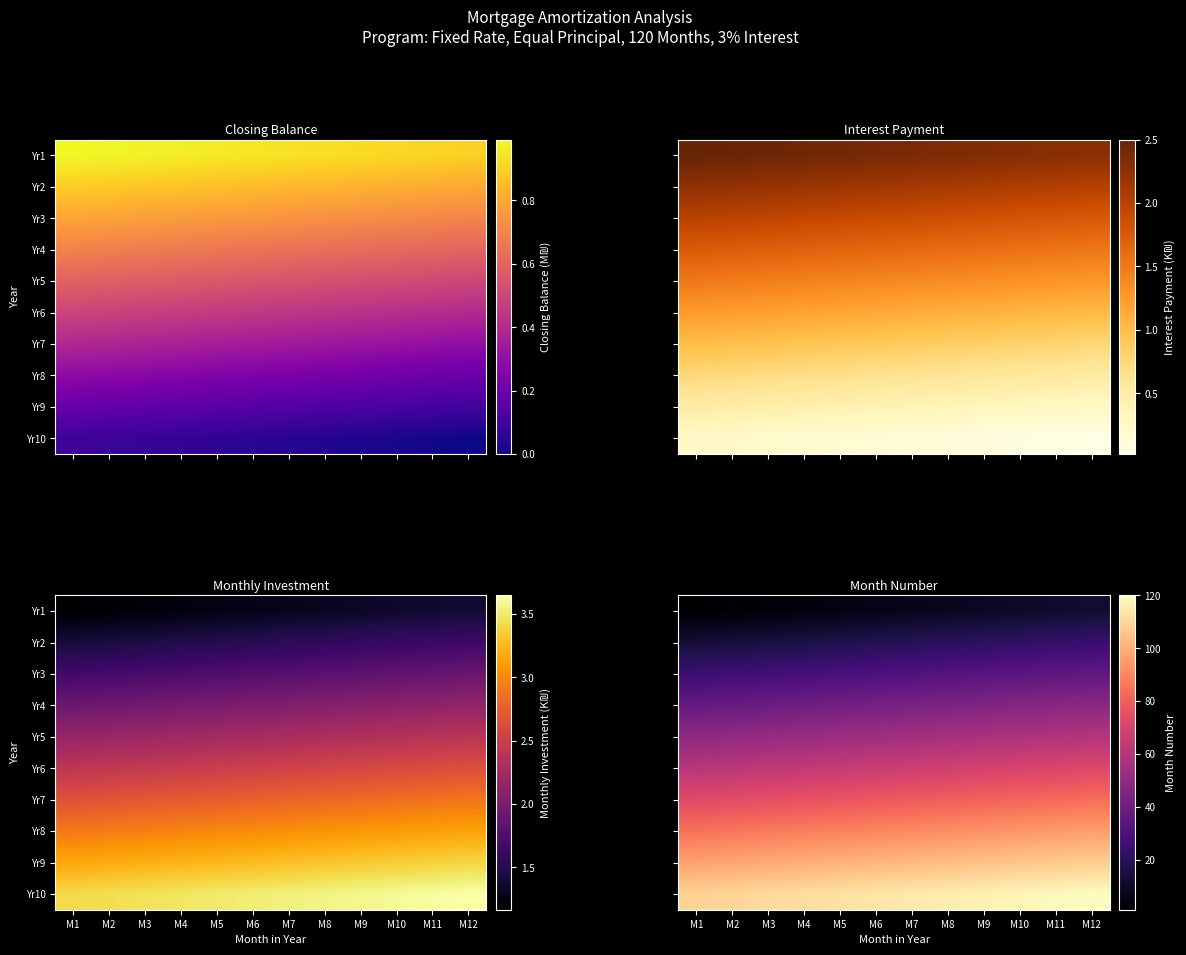

What is the minimum value shown in the chart?

1